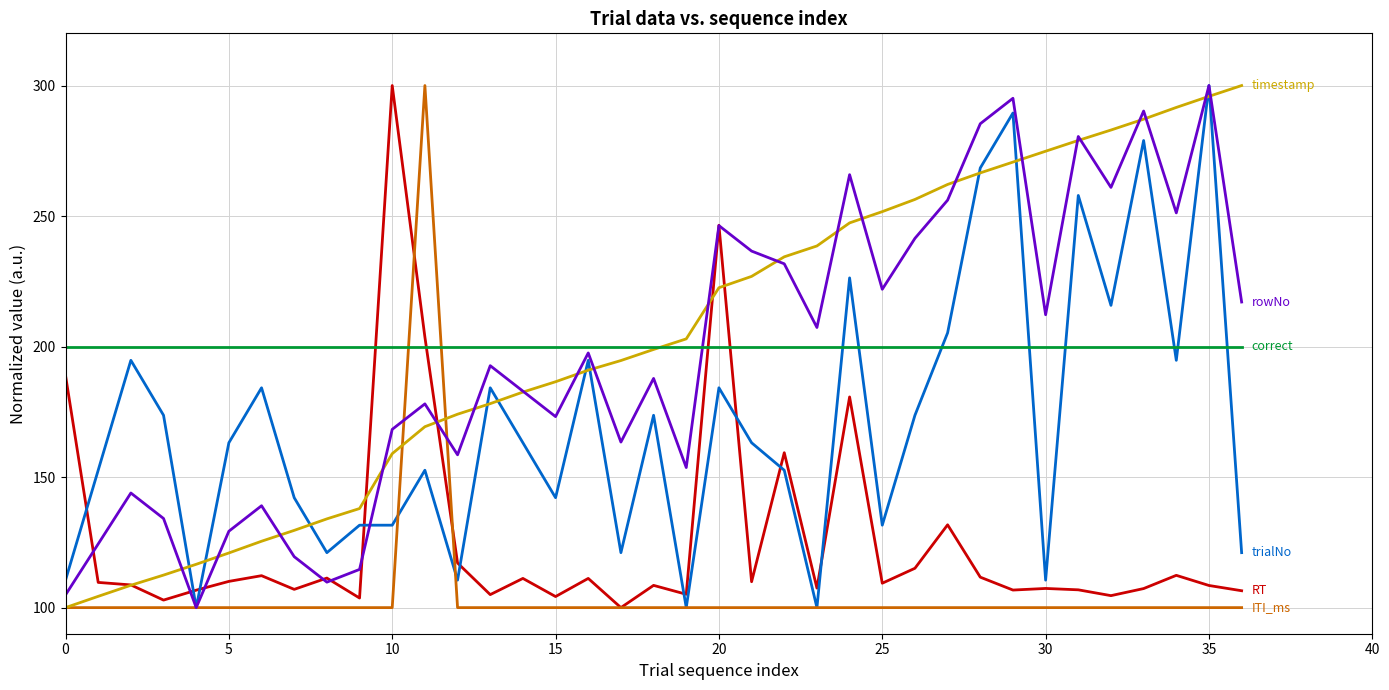

What is the greatest value displayed?

300.0